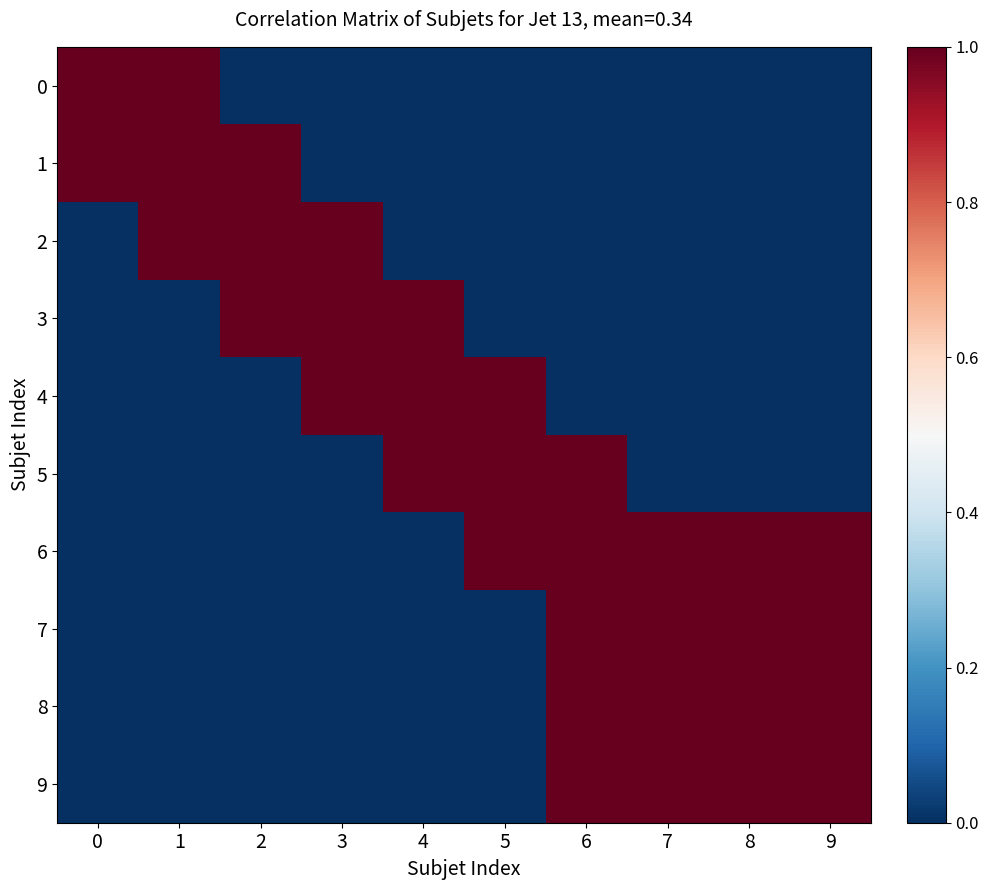

Reading left to right, list all the values displayed in this chart.

0: 0=1	1=1	2=0	3=0	4=0	5=0	6=0	7=0	8=0	9=0
1: 0=1	1=1	2=1	3=0	4=0	5=0	6=0	7=0	8=0	9=0
2: 0=0	1=1	2=1	3=1	4=0	5=0	6=0	7=0	8=0	9=0
3: 0=0	1=0	2=1	3=1	4=1	5=0	6=0	7=0	8=0	9=0
4: 0=0	1=0	2=0	3=1	4=1	5=1	6=0	7=0	8=0	9=0
5: 0=0	1=0	2=0	3=0	4=1	5=1	6=1	7=0	8=0	9=0
6: 0=0	1=0	2=0	3=0	4=0	5=1	6=1	7=1	8=1	9=1
7: 0=0	1=0	2=0	3=0	4=0	5=0	6=1	7=1	8=1	9=1
8: 0=0	1=0	2=0	3=0	4=0	5=0	6=1	7=1	8=1	9=1
9: 0=0	1=0	2=0	3=0	4=0	5=0	6=1	7=1	8=1	9=1